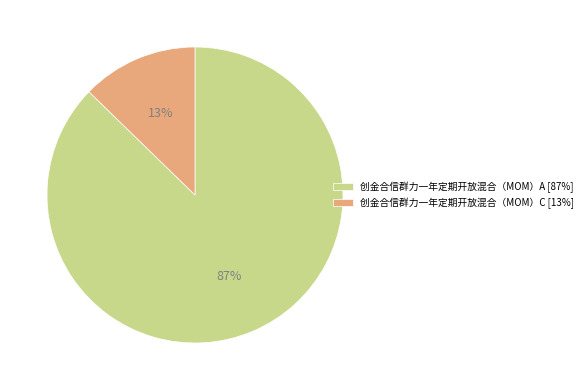

To the nearest percent, what is the average slice percentage?

50%